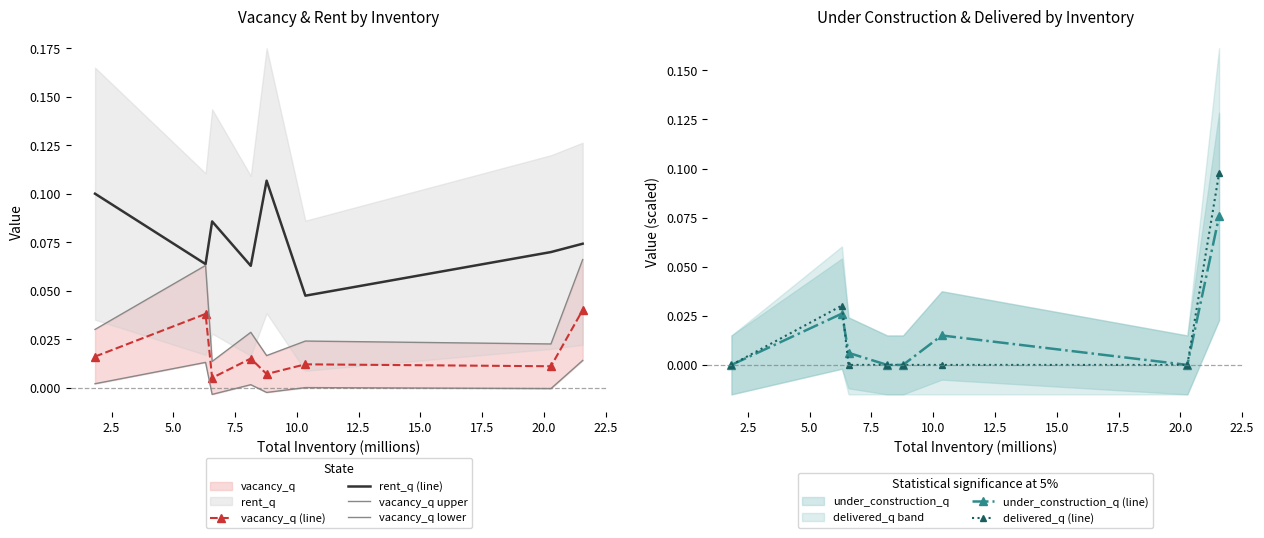

True or false: vacancy_q (line) and rent_q (line) cross at least once.

False